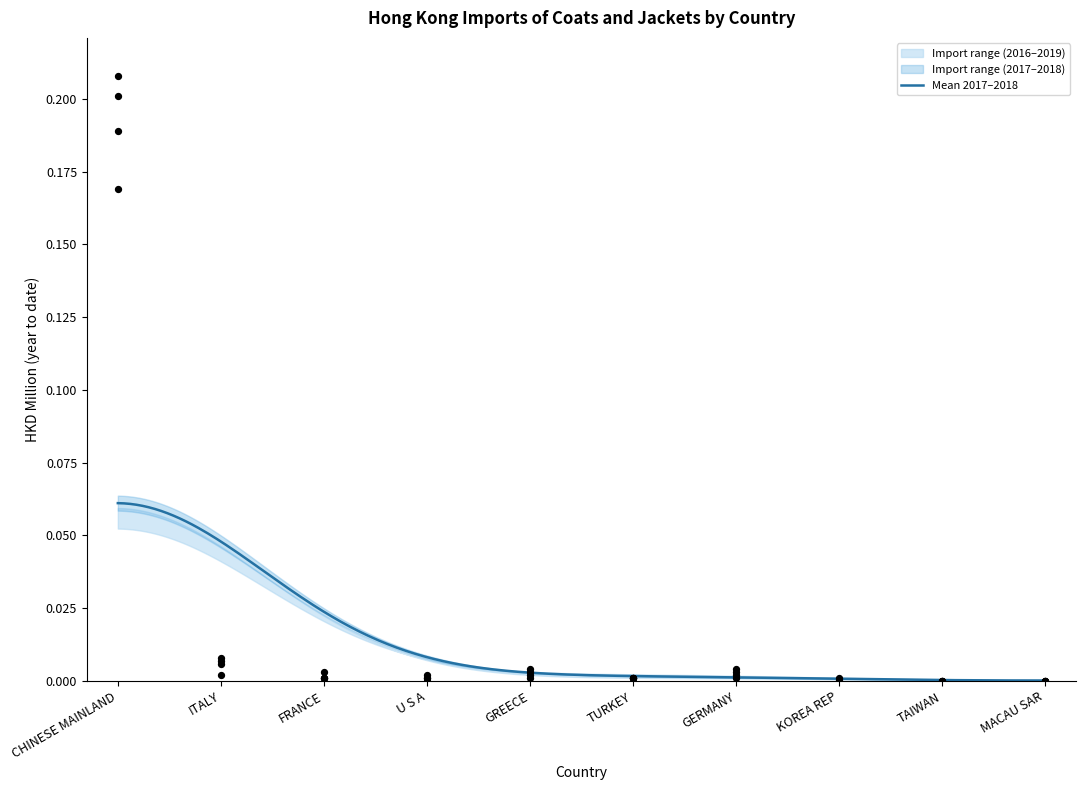

Is the value of 201712 at TAIWAN greater than the value of 201612 at GREECE?

No